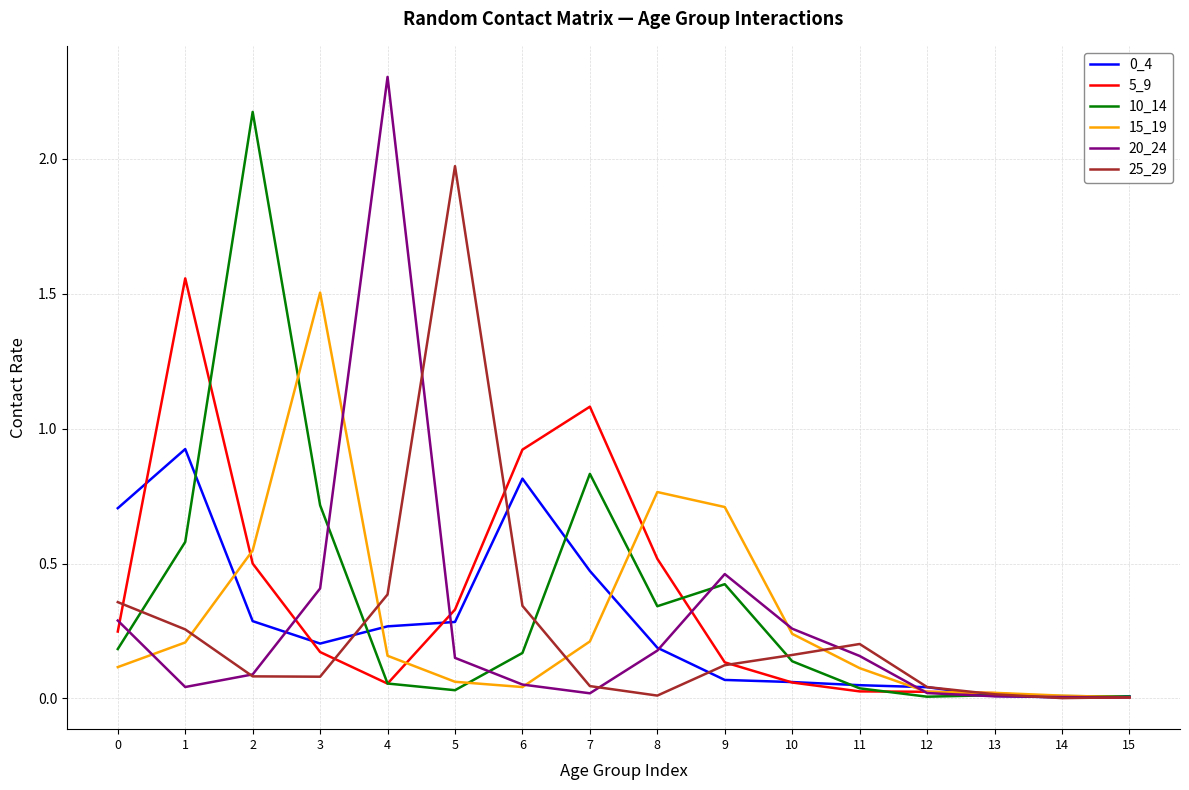

Which series has the widest spread of values?

20_24